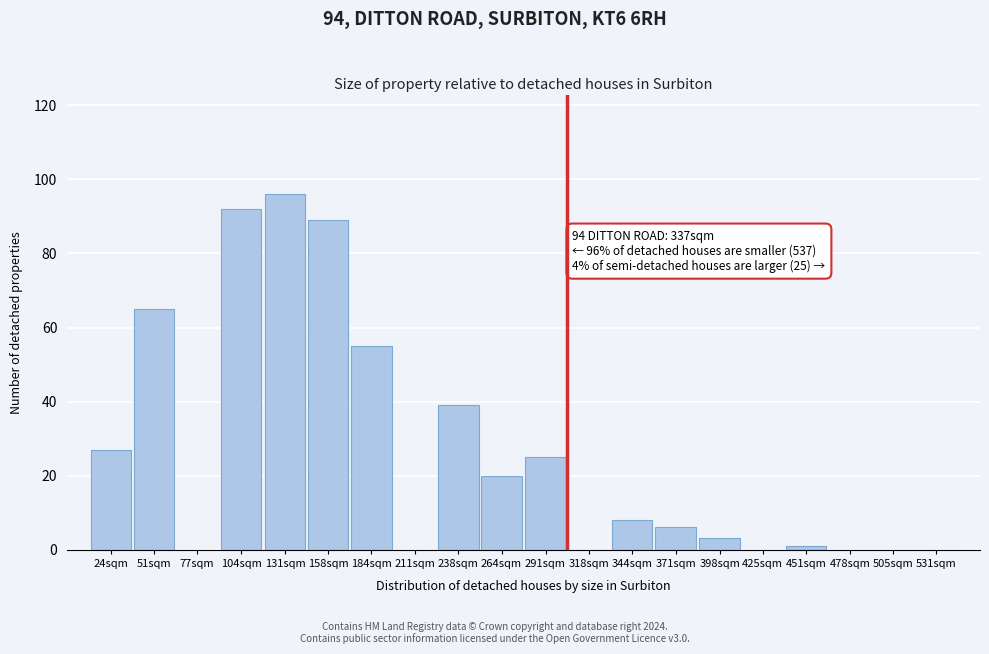

Reading left to right, list all the values displayed in this chart.

24sqm=27	51sqm=65	77sqm=0	104sqm=92	131sqm=96	158sqm=89	184sqm=55	211sqm=0	238sqm=39	264sqm=20	291sqm=25	318sqm=0	344sqm=8	371sqm=6	398sqm=3	425sqm=0	451sqm=1	478sqm=0	505sqm=0	531sqm=0